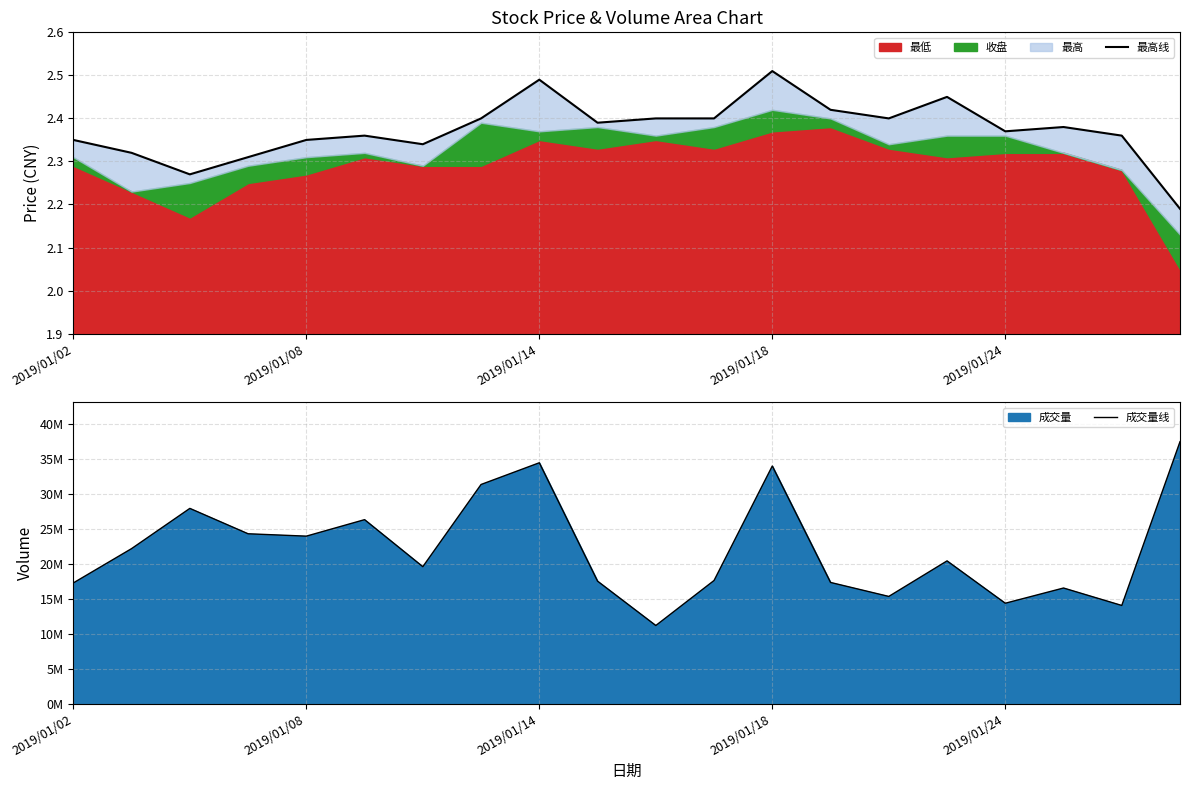

At how many categories does at least one series exceed 13535219?

19